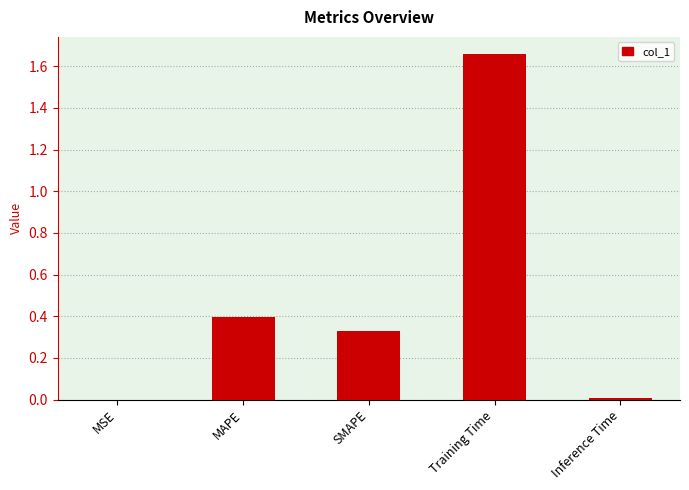

True or false: the data shows 0.0 at MSE.

True